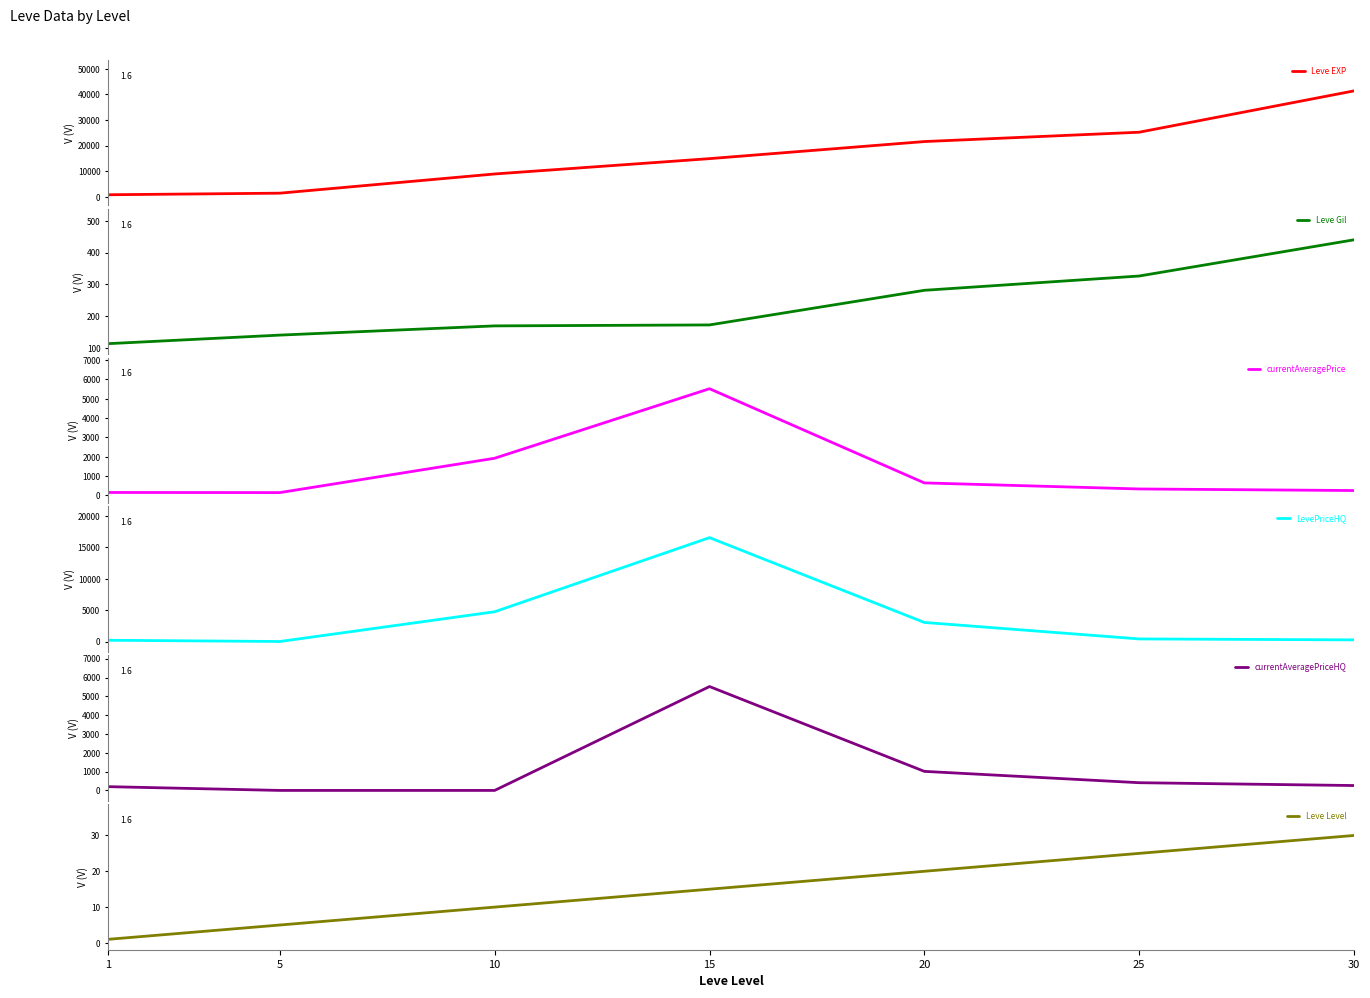

Reading right to left, what are all the values shown in this chart?

Leve EXP: 41410.0	25250.0	21600.0	14920.0	8930.0	1420.0	800.0
Leve Gil: 440.0	326.0	281.0	172.0	169.0	140.0	113.0
currentAveragePrice: 256.1	337.2	650.6	5520.0	1925.7	150.0	156.2
LevePriceHQ: 259.4	410.0	3037.5	16560.0	4743.3	0.0	200.0
currentAveragePriceHQ: 259.4	410.0	1012.5	5520.0	0.0	0.0	200.0
Leve Level: 30.0	25.0	20.0	15.0	10.0	5.0	1.0